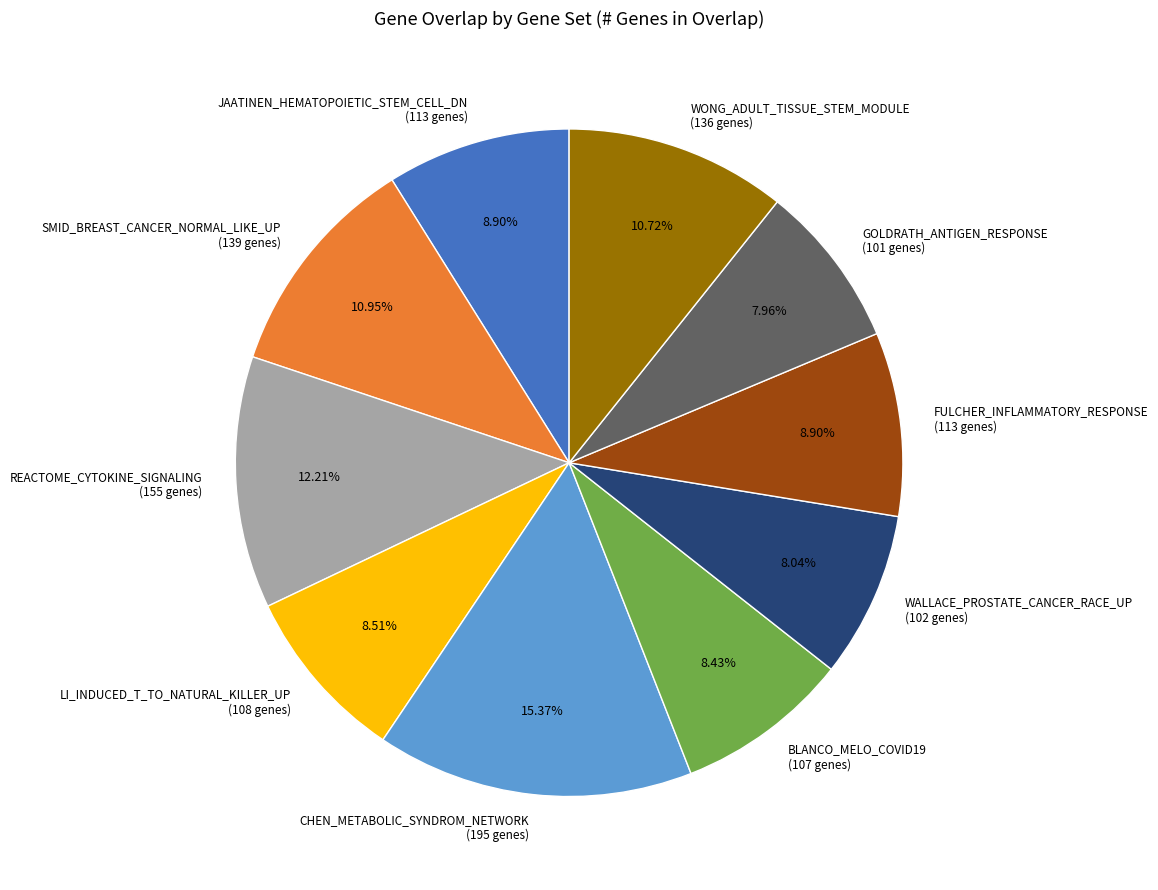

Combined, do JAATINEN_HEMATOPOIETIC_STEM_CELL_DN (113 genes) and FULCHER_INFLAMMATORY_RESPONSE (113 genes) account for over 50%?

No